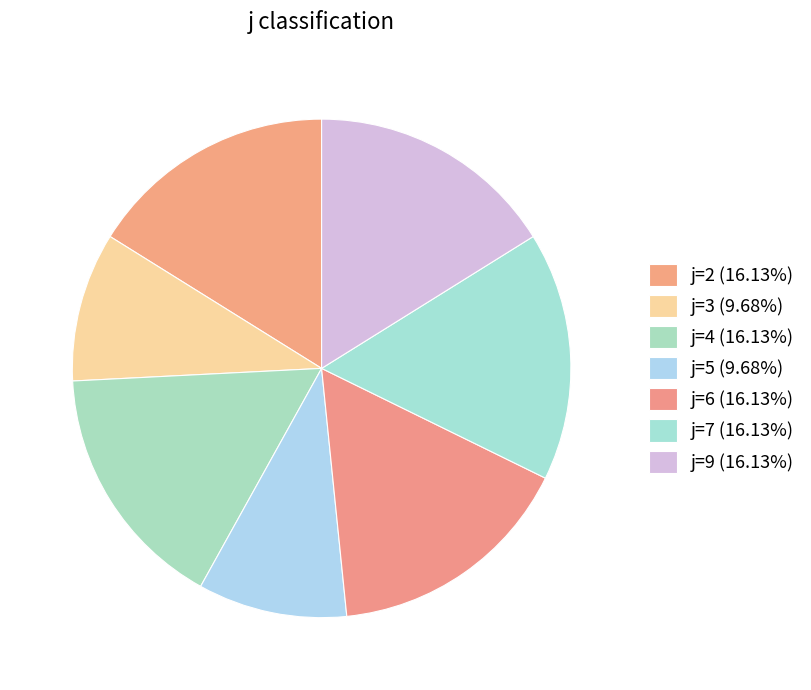

Which slice is the smallest?

j=3